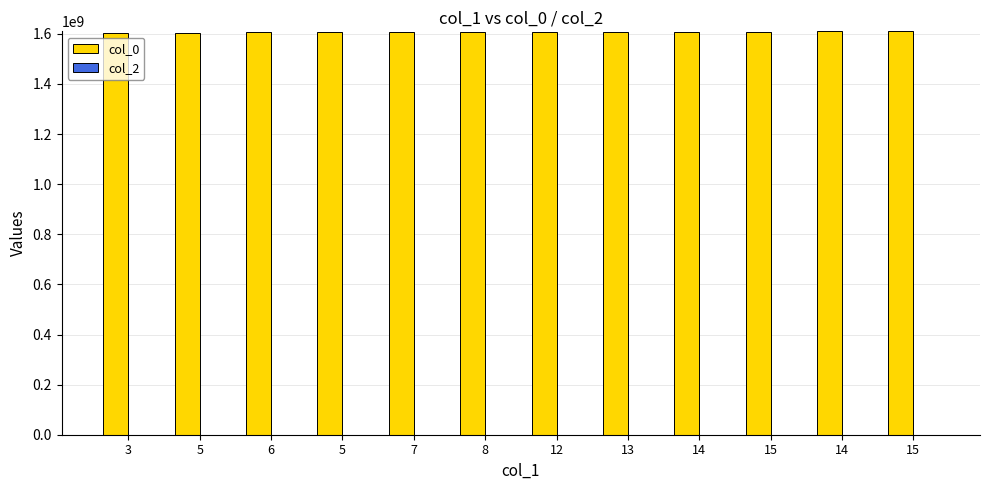

How many data points does each series have?

12